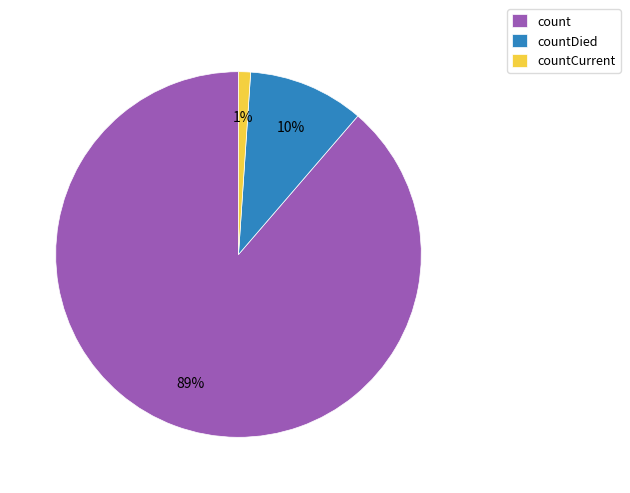

Does countCurrent represent more than half of the total?

No